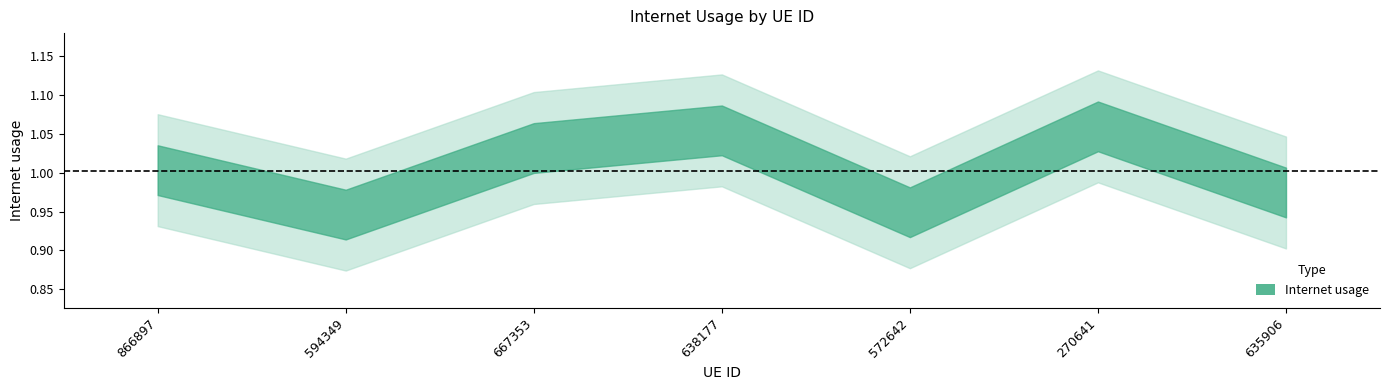

What is the sum of all values?

7.0